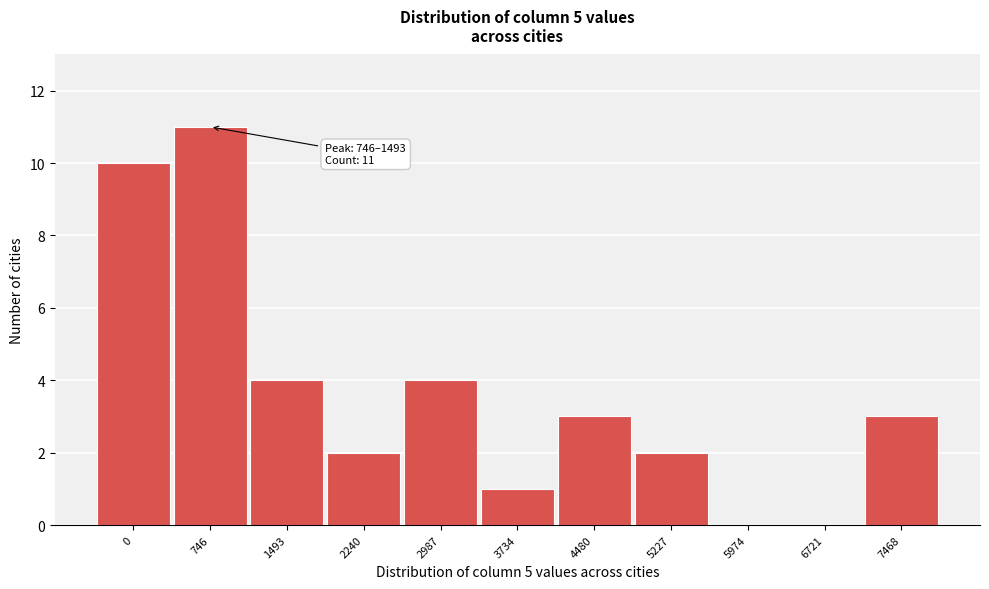

Reading left to right, list all the values displayed in this chart.

0=10	746=11	1493=4	2240=2	2987=4	3734=1	4480=3	5227=2	5974=0	6721=0	7468=3